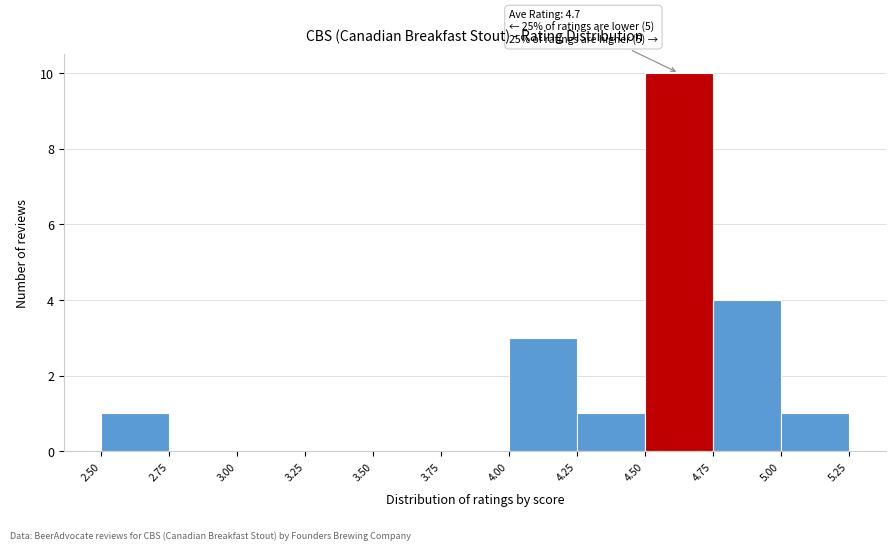

Which range on the x-axis has the tallest bar?

4.50 to 4.75